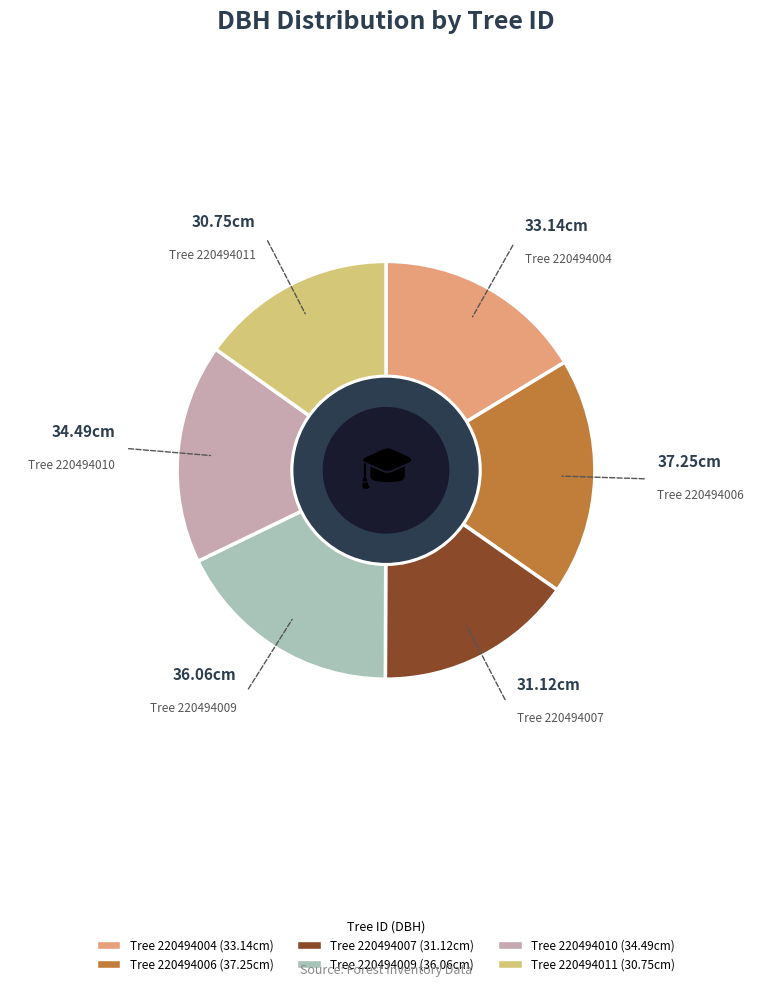

How many slices are in this pie chart?

6